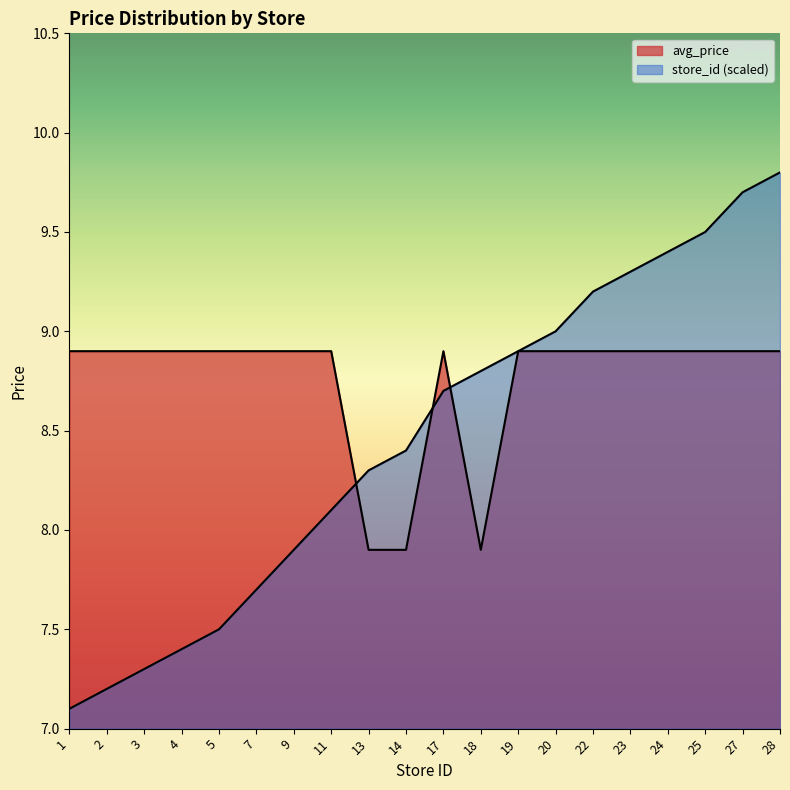

What is the total value across all series at 17?

17.6